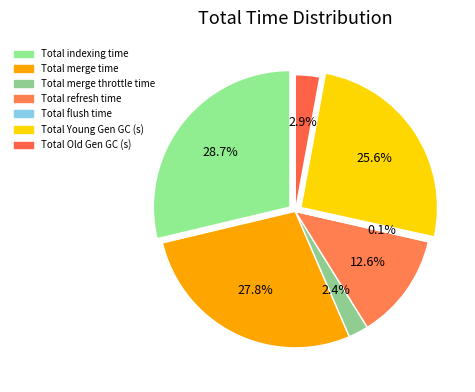

Which slice is the largest?

Total indexing time